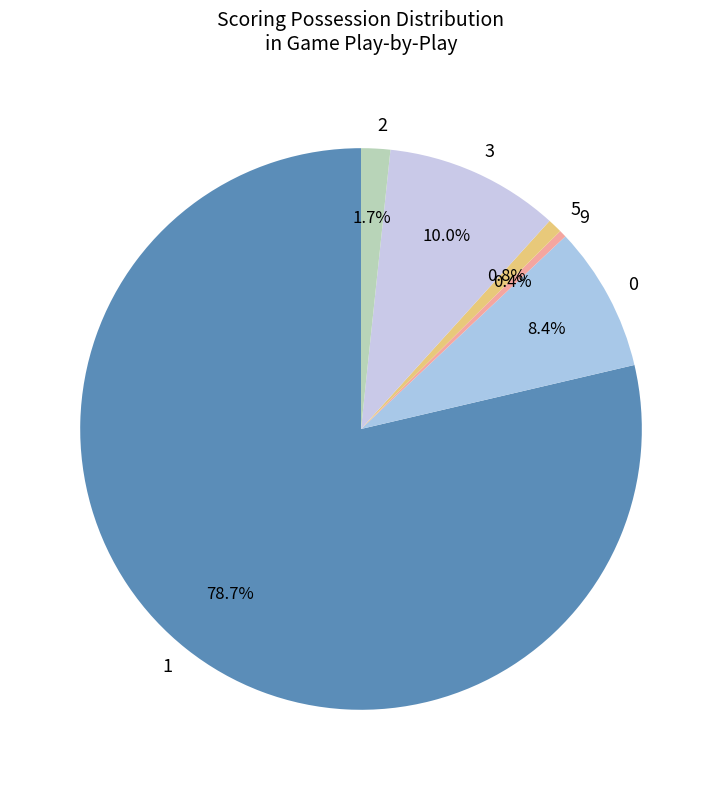

What is the ratio of the value at 5 to the value at 9?

2.0